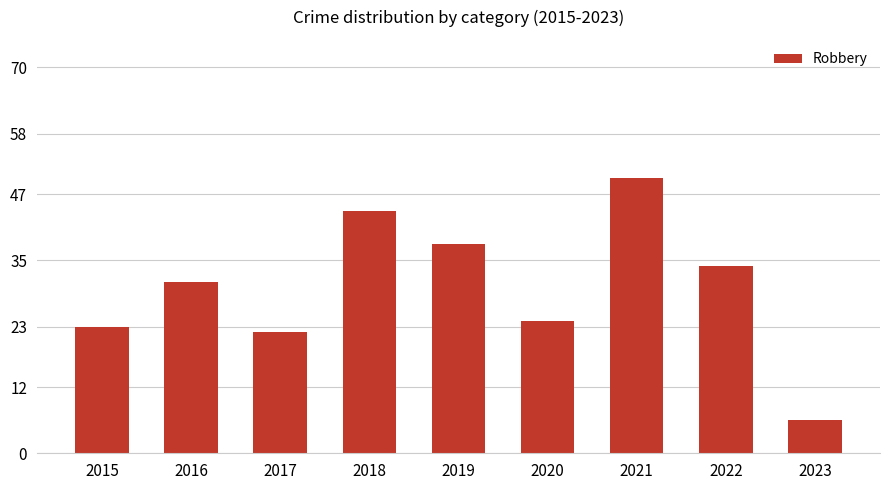

Which has a higher value, 2020 or 2015?

2020